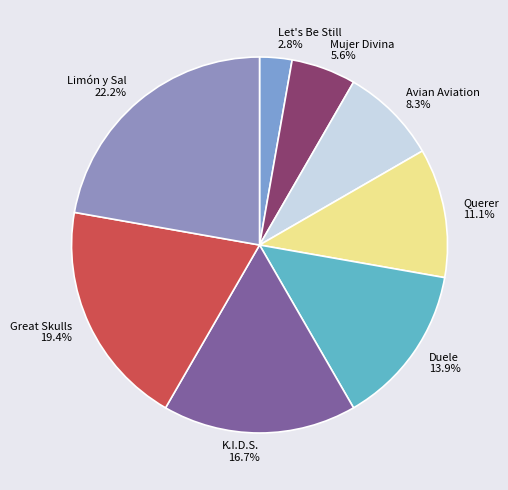

True or false: Great Skulls accounts for 19% of the total.

True